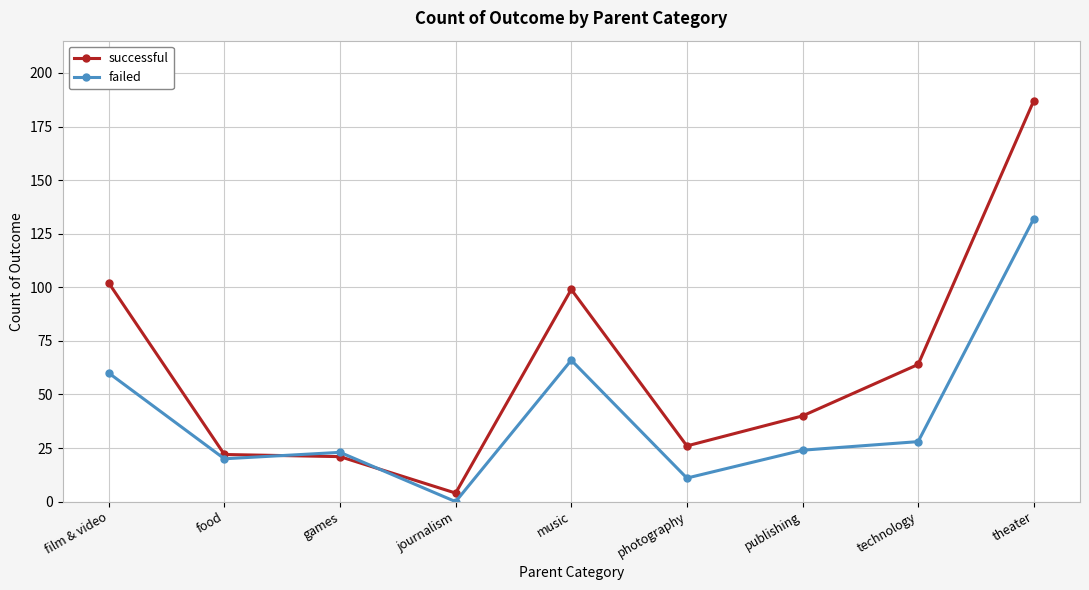

What is the label of the 3rd point from the right?

publishing